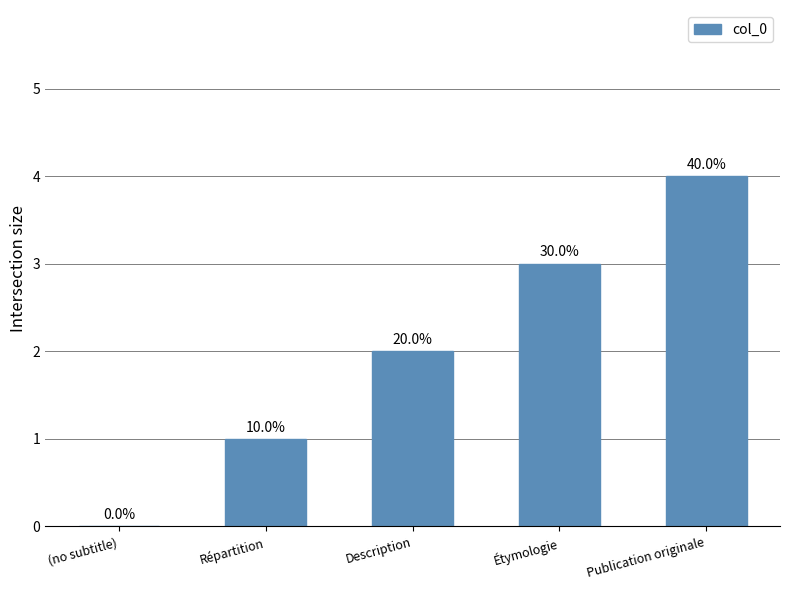

What is the difference between the values at Description and Étymologie?

1